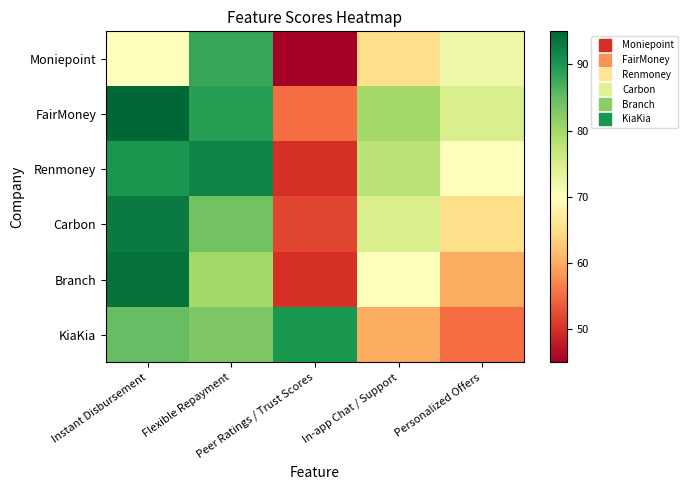

Reading left to right, what are all the values shown in this chart?

Moniepoint: Instant Disbursement=70	Flexible Repayment=88	Peer Ratings / Trust Scores=45	In-app Chat / Support=65	Personalized Offers=72
FairMoney: Instant Disbursement=95	Flexible Repayment=89	Peer Ratings / Trust Scores=55	In-app Chat / Support=80	Personalized Offers=75
Renmoney: Instant Disbursement=90	Flexible Repayment=92	Peer Ratings / Trust Scores=50	In-app Chat / Support=78	Personalized Offers=70
Carbon: Instant Disbursement=93	Flexible Repayment=84	Peer Ratings / Trust Scores=52	In-app Chat / Support=75	Personalized Offers=65
Branch: Instant Disbursement=94	Flexible Repayment=80	Peer Ratings / Trust Scores=50	In-app Chat / Support=70	Personalized Offers=60
KiaKia: Instant Disbursement=85	Flexible Repayment=83	Peer Ratings / Trust Scores=90	In-app Chat / Support=60	Personalized Offers=55